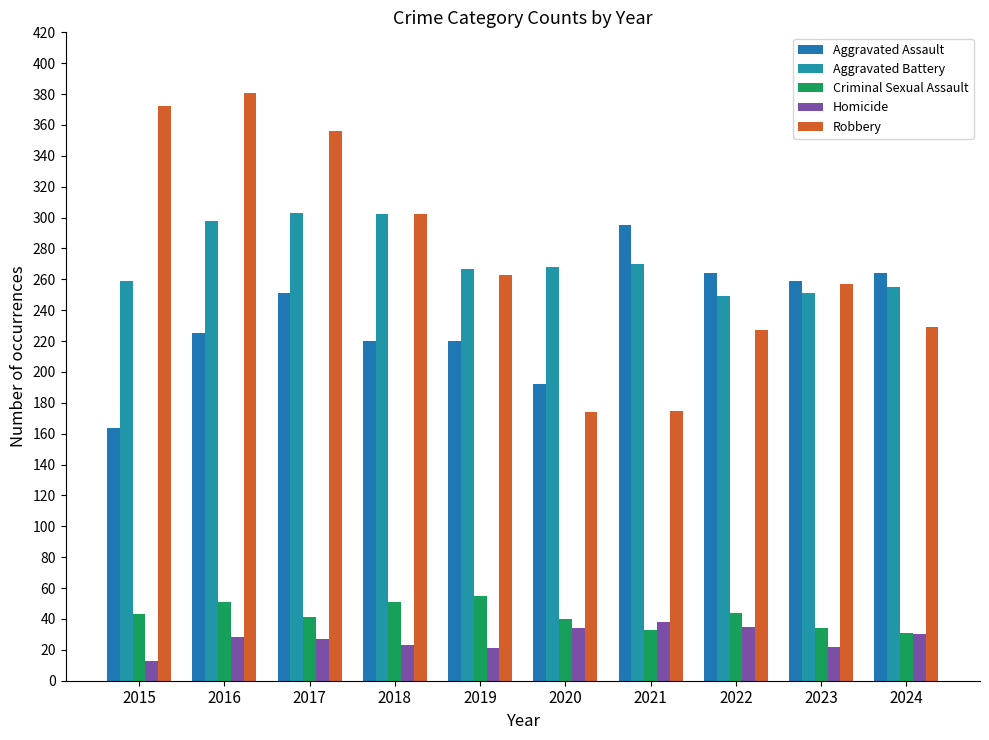

What is the average value of the Robbery series?

274